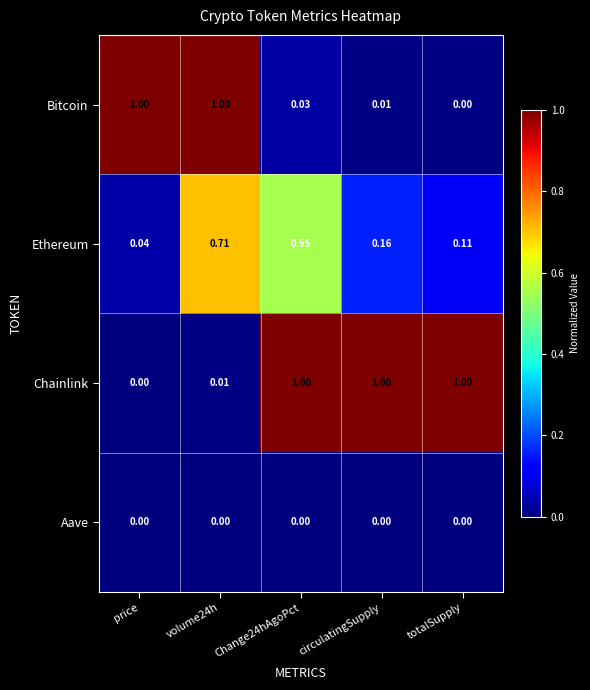

At volume24h, list the series in order from largest to smallest.

Bitcoin, Ethereum, Chainlink, Aave